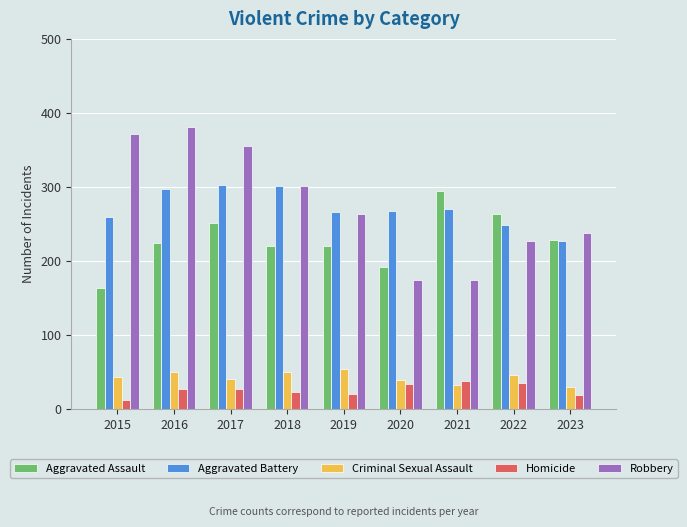

What is the minimum value for Homicide?

13